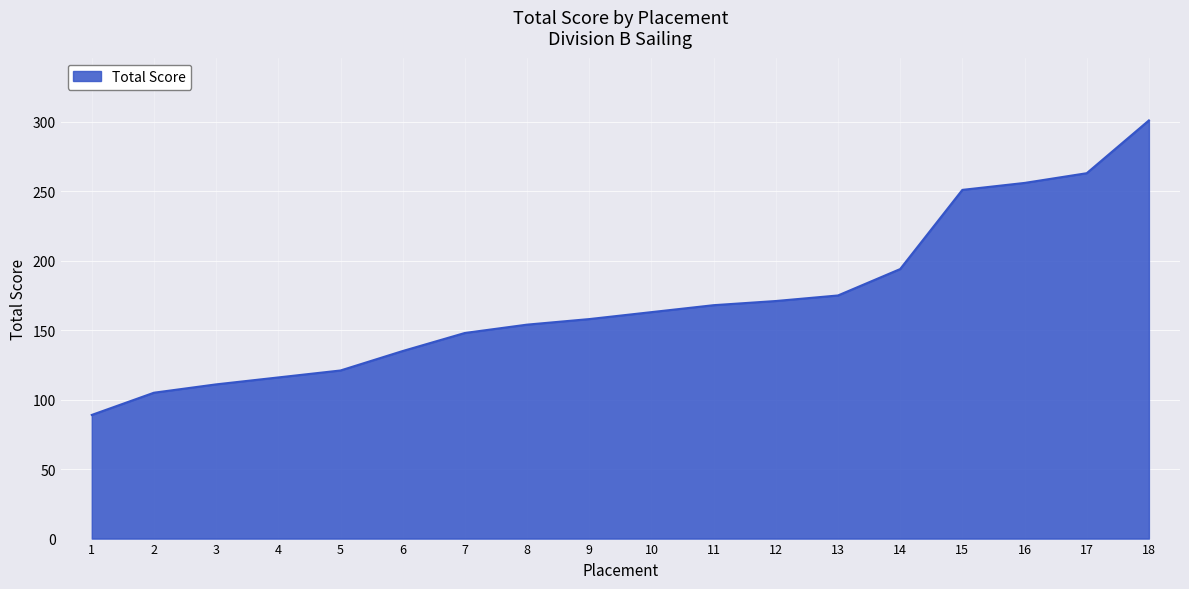

Rank the categories by value from highest to lowest.

18, 17, 16, 15, 14, 13, 12, 11, 10, 9, 8, 7, 6, 5, 4, 3, 2, 1